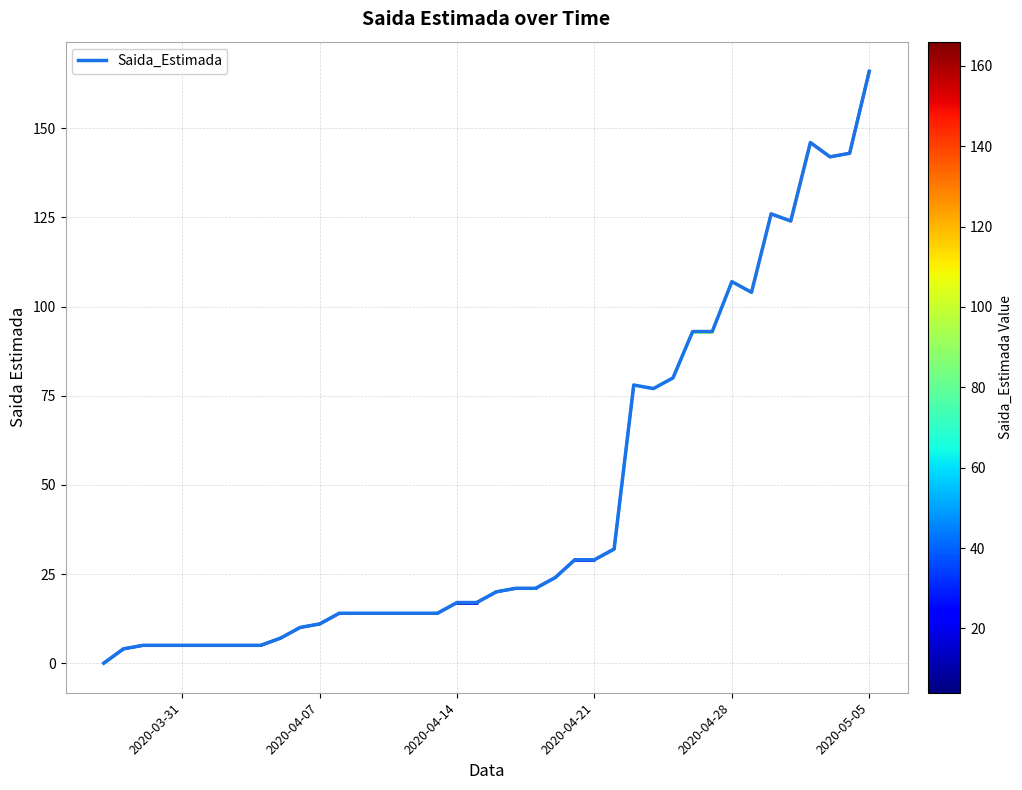

What is the greatest value displayed?

166